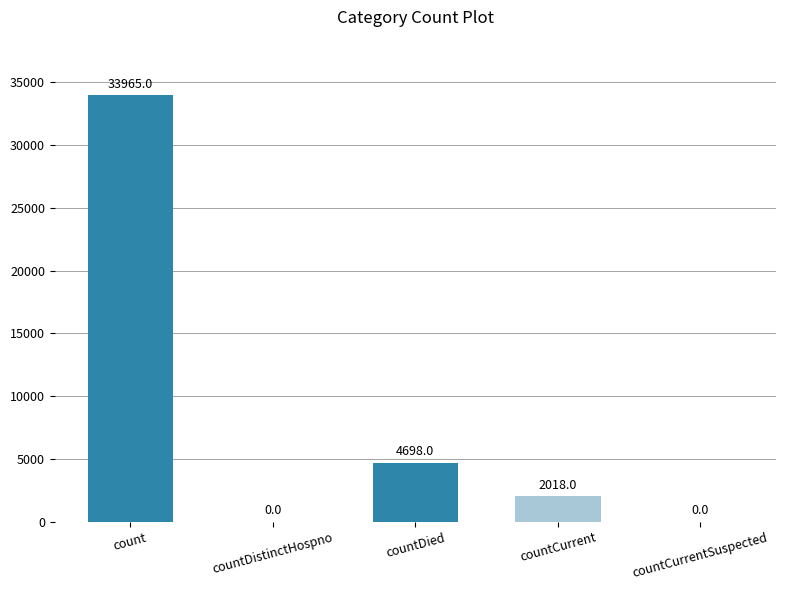

What is the maximum value shown in the chart?

33965